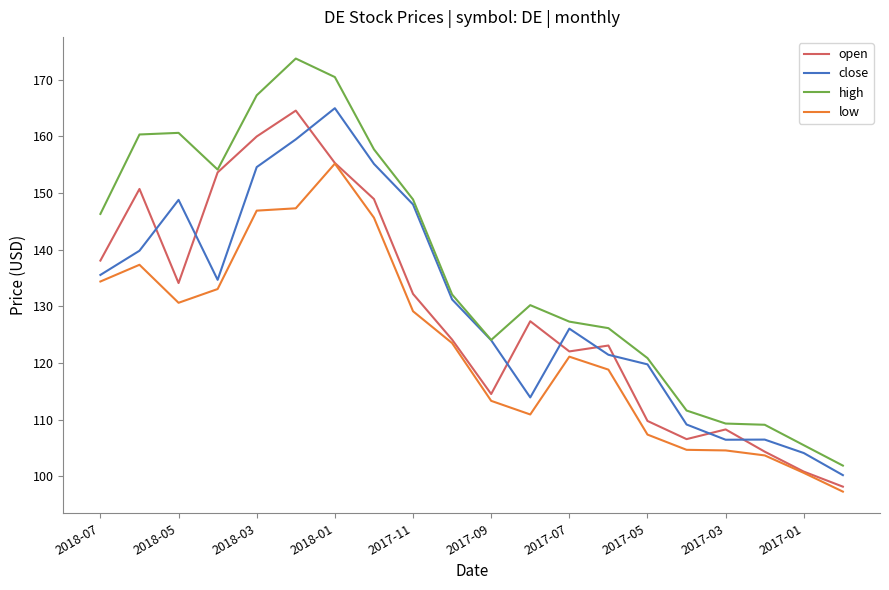

Does the chart display data point markers on the line(s)?

No